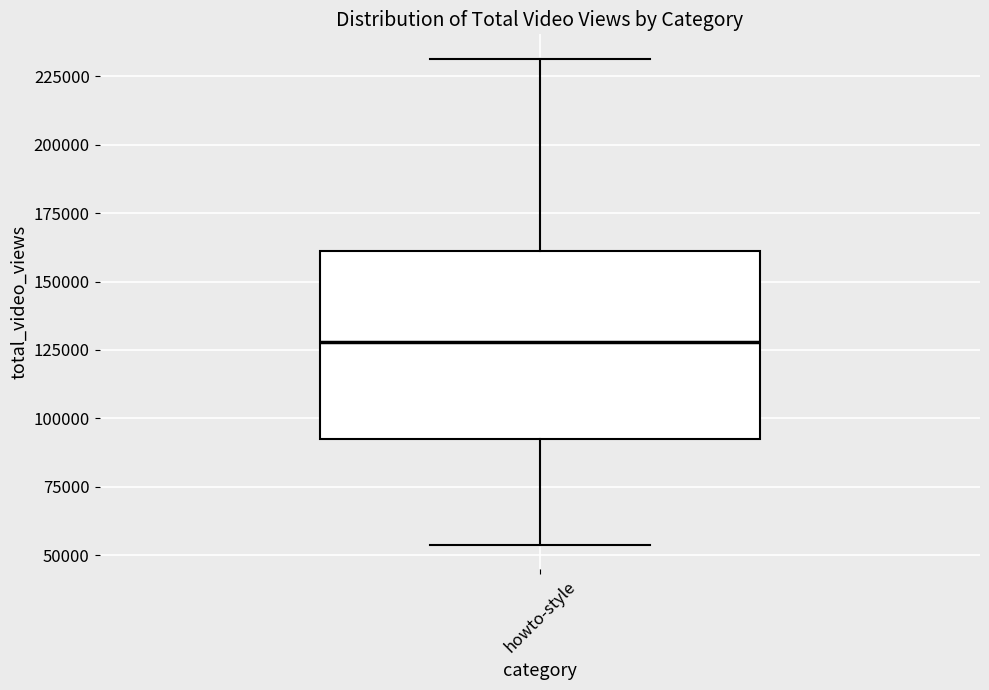

Transcribe this box plot: give where the median line is, the range the box spans, and where the two whiskers end, as read against the y-axis. The values are not printed on the chart, so give them approximately, as read against the axis.

median 130000, box 95000 to 160000, whiskers 55000 to 230000